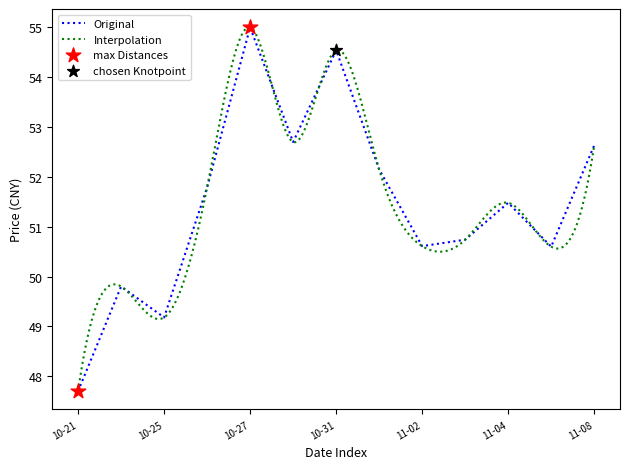

Approximately how many times larger is the value at 2022-10-25 compared to 2022-10-21?

1.0